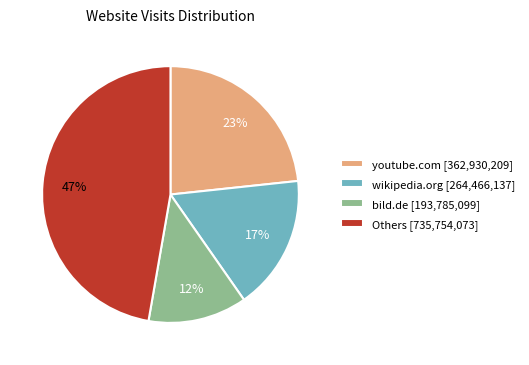

Between wikipedia.org [264,466,137] and bild.de [193,785,099], which is larger?

wikipedia.org [264,466,137]